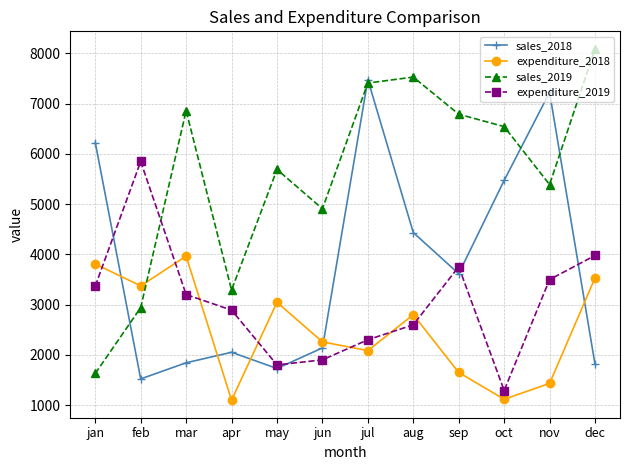

How many intersections are there between expenditure_2019 and sales_2019?

1